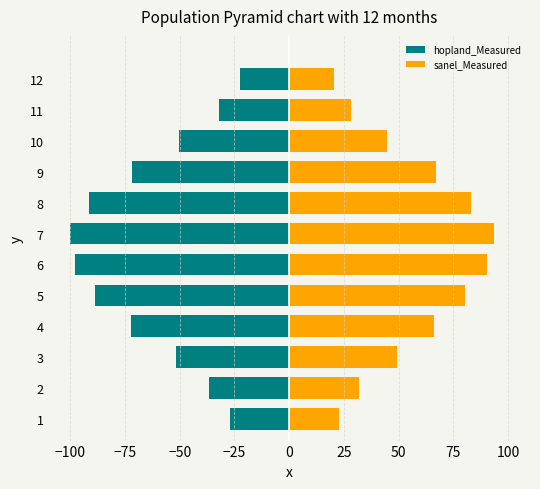

What is the minimum value shown in the chart?

-100.0